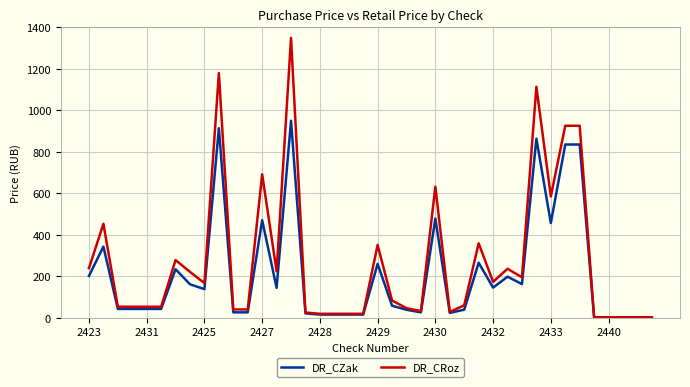

How many lines are shown in the chart?

2